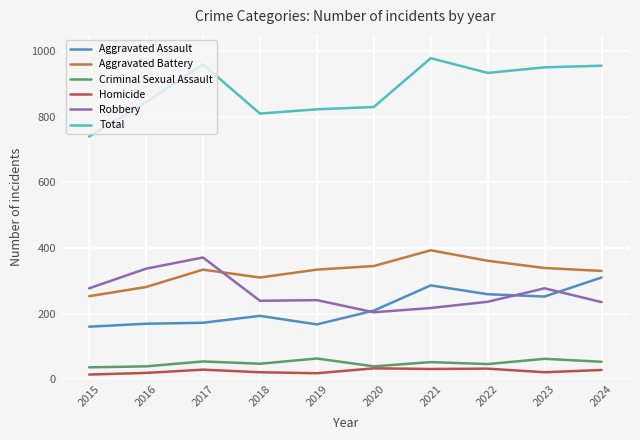

True or false: Total and Robbery intersect in this chart.

False